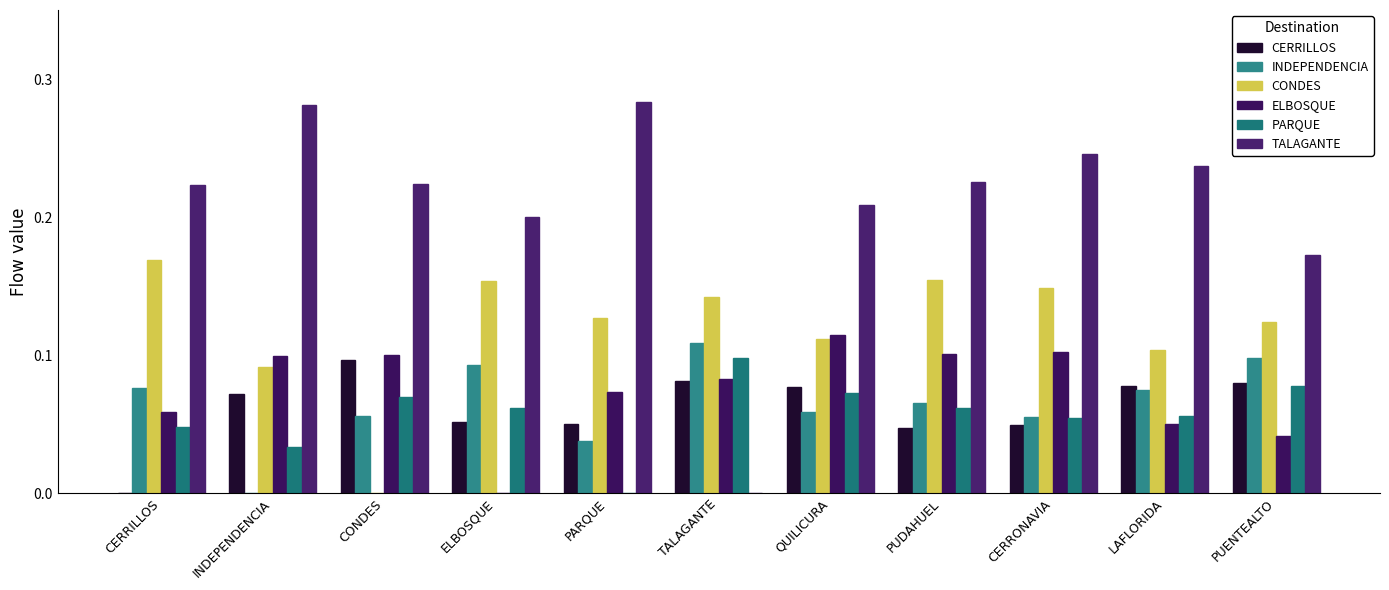

What is the value of the PARQUE bar at the 11th from the left?

0.1